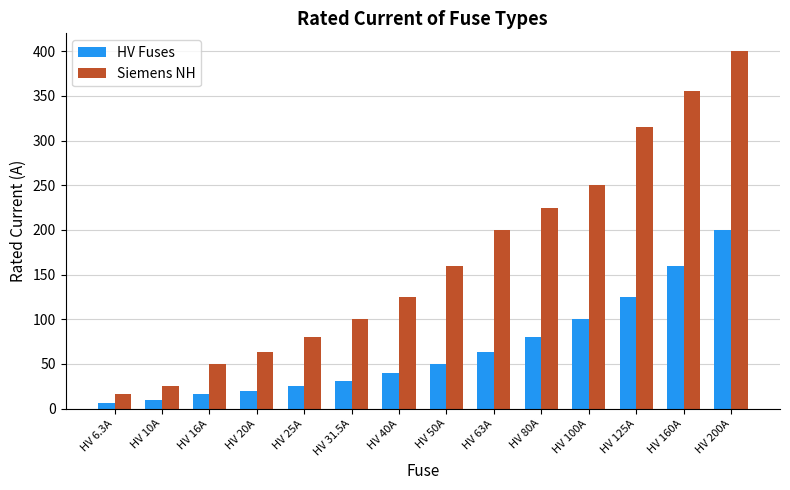

Are the bars horizontal?

No